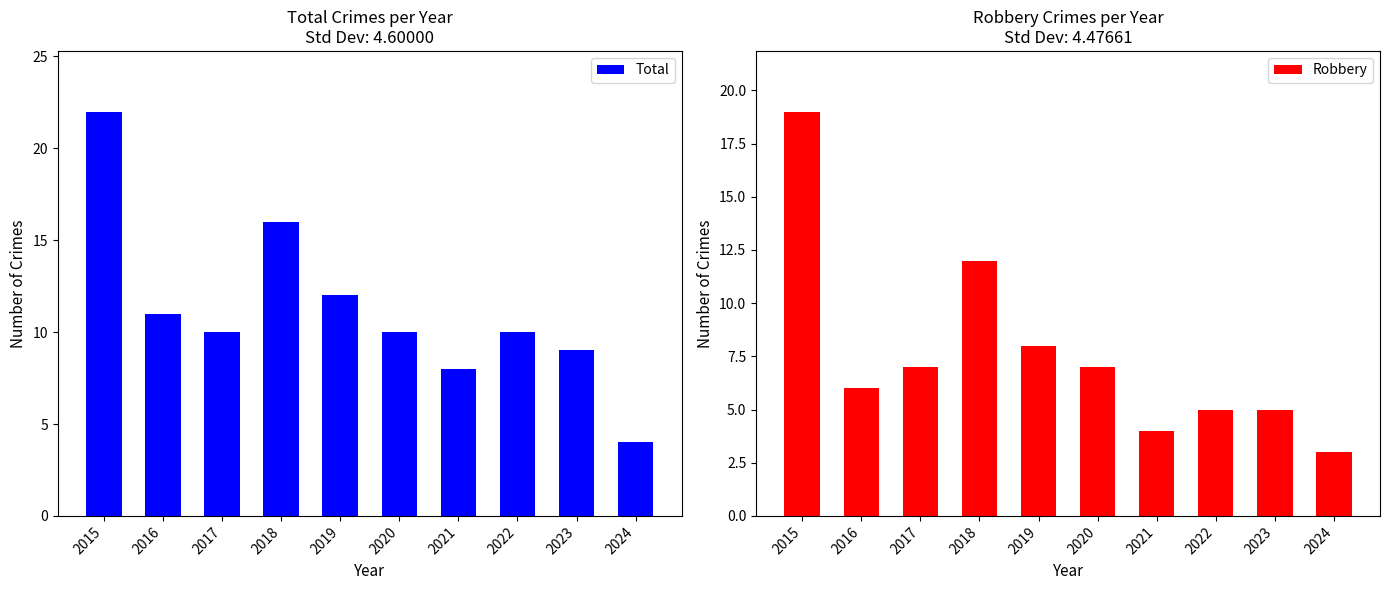

What is the value of the Robbery bar at the 6th from the left?

7